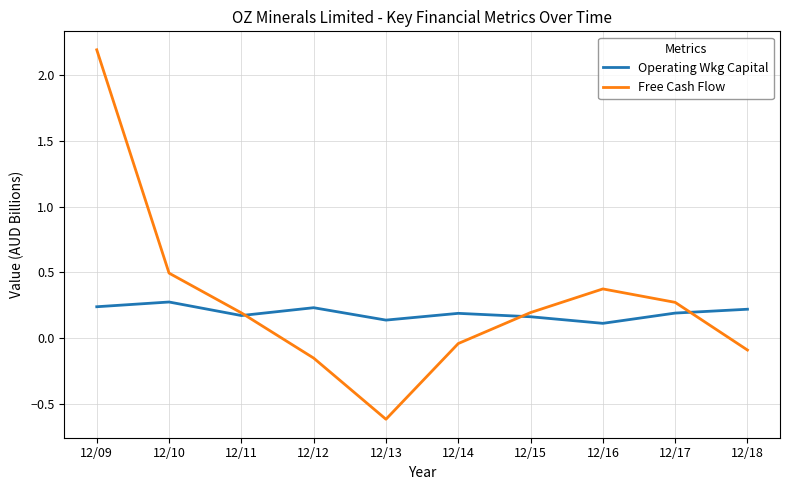

Which series ends up on top after the final intersection of Operating Wkg Capital and Free Cash Flow?

Operating Wkg Capital